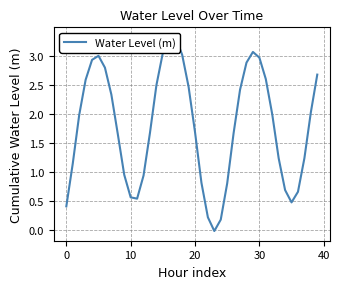

True or false: there are more than 0 points higher than both neighbors.

True